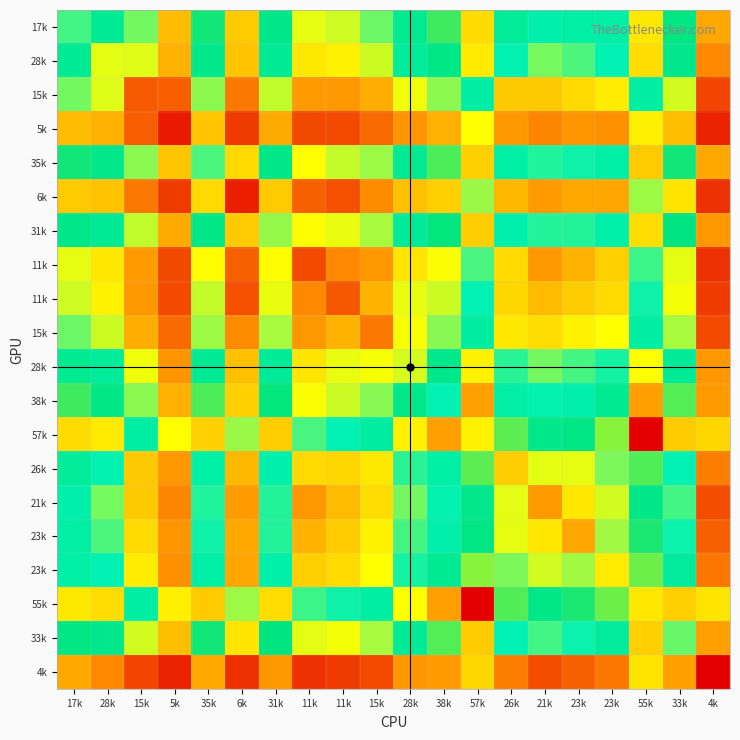

What is the maximum value shown in the chart?

38.2